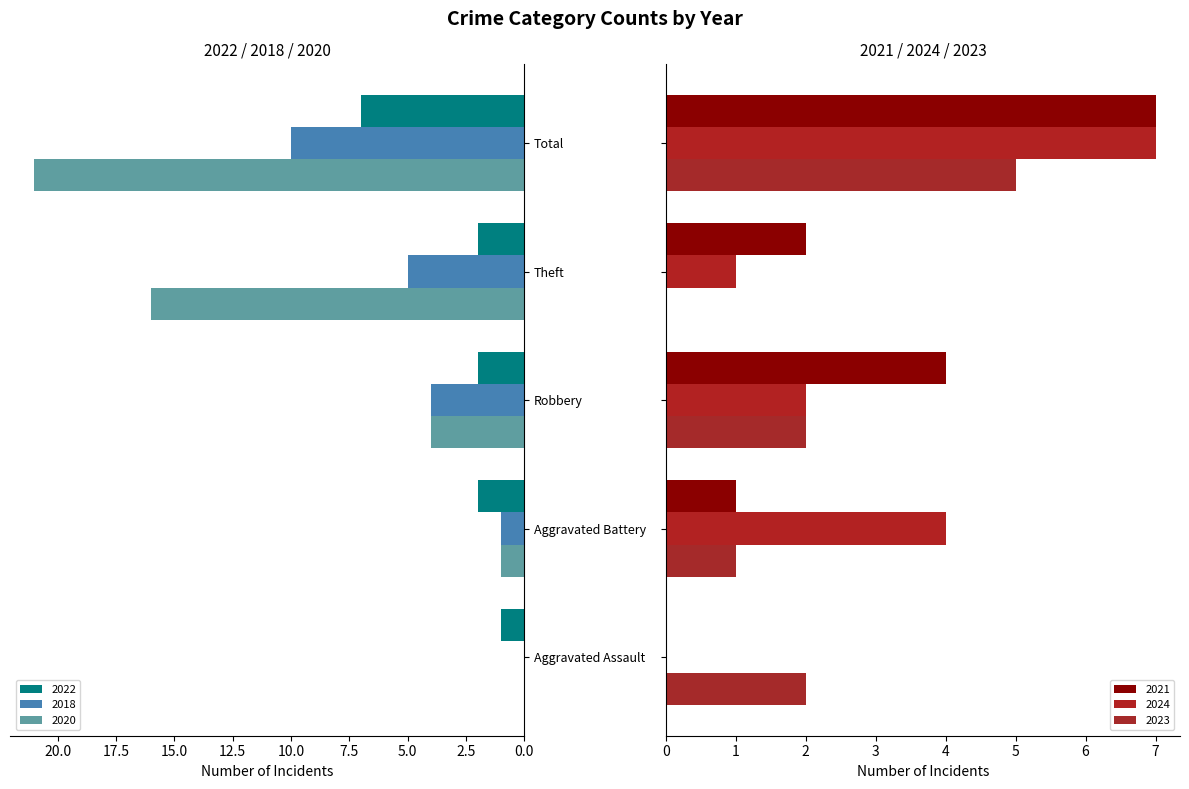

At which category is the sum across all series the highest?

Total